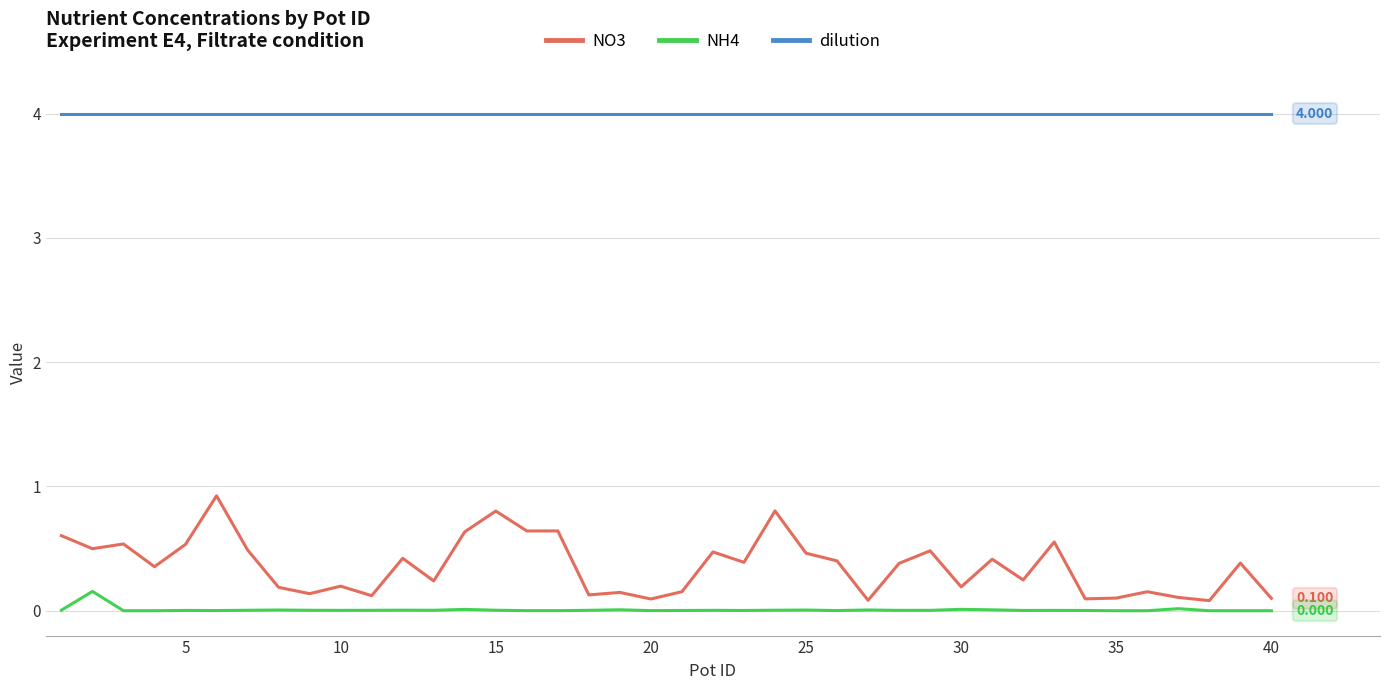

True or false: NO3 and NH4 intersect in this chart.

False